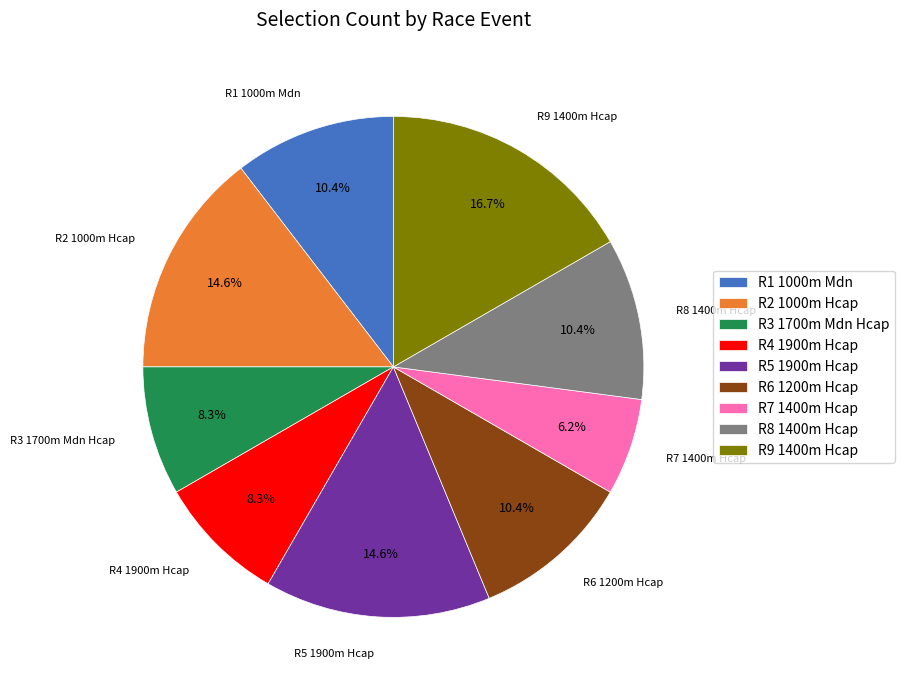

Does R9 1400m Hcap represent more than half of the total?

No